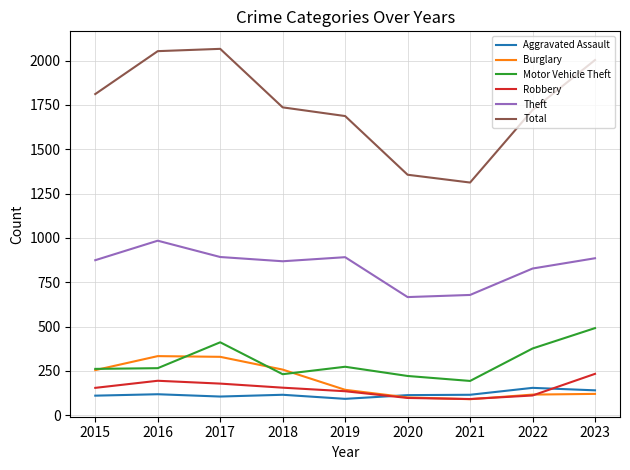

Which series changed the most between 2021 and 2022?

Total